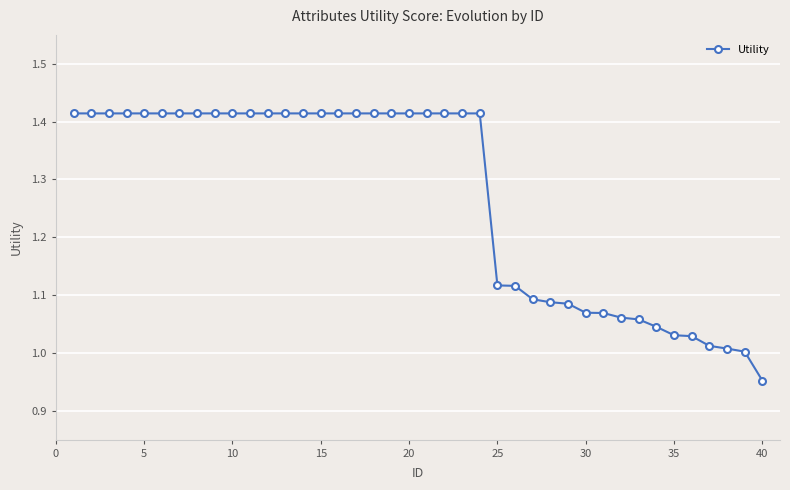

How many lines are shown in the chart?

1